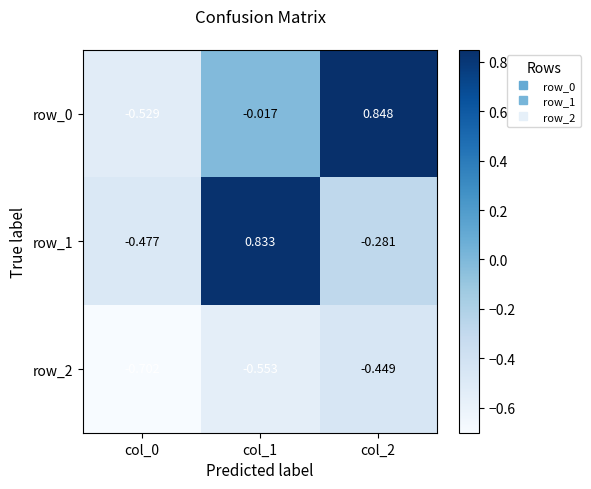

Is the value of row_0 at col_1 greater than the value of row_2 at col_1?

Yes